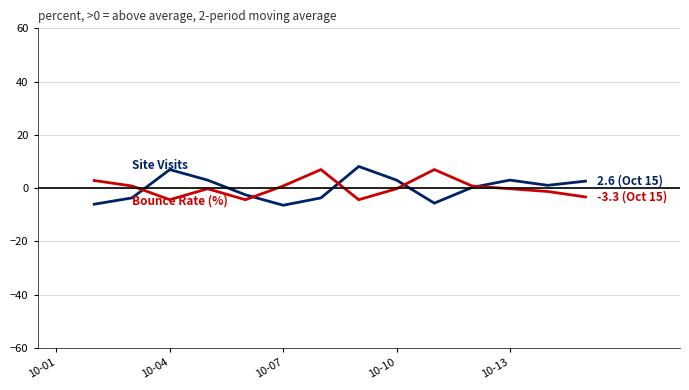

What are all the series names shown in the legend?

Site Visits, Bounce Rate (%)